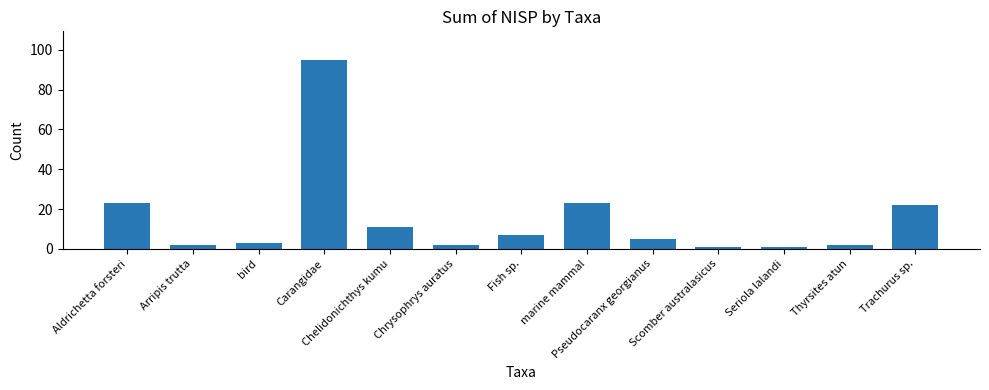

The value at Aldrichetta forsteri is 32. True or false?

False